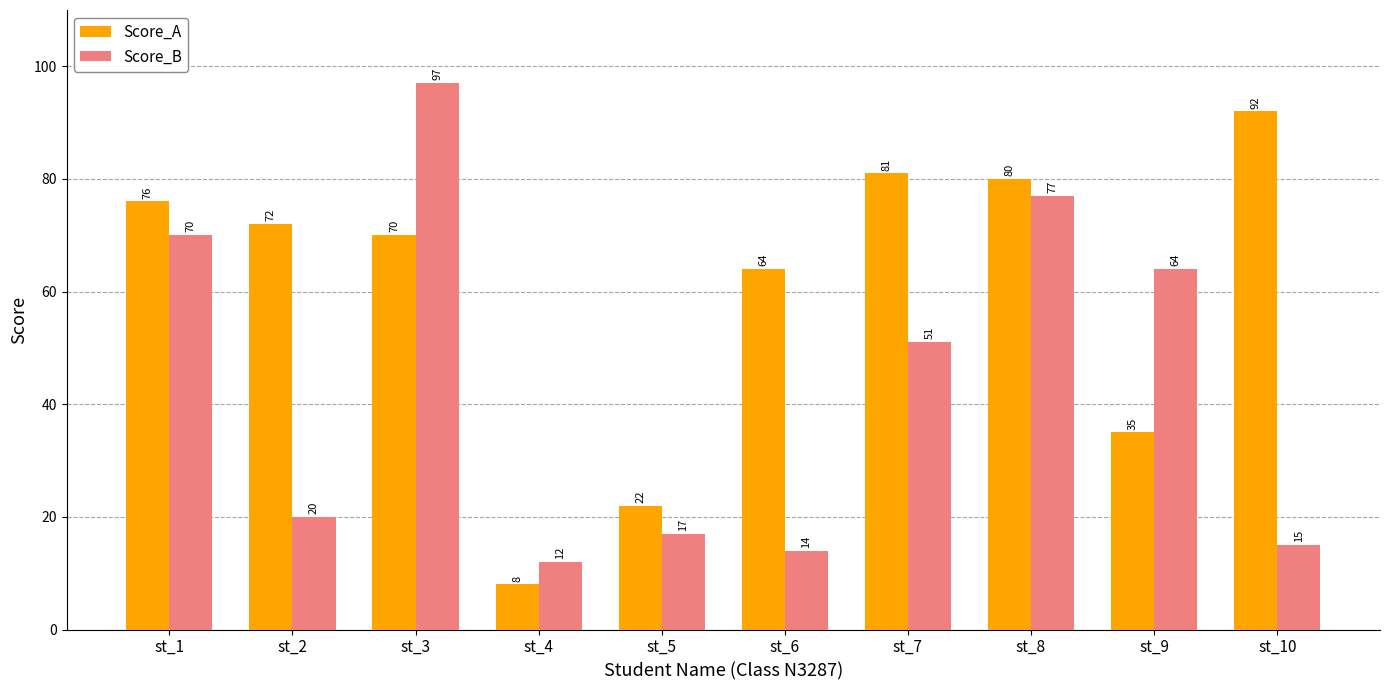

Reading right to left, what are all the values shown in this chart?

Score_A: st_10=92	st_9=35	st_8=80	st_7=81	st_6=64	st_5=22	st_4=8	st_3=70	st_2=72	st_1=76
Score_B: st_10=15	st_9=64	st_8=77	st_7=51	st_6=14	st_5=17	st_4=12	st_3=97	st_2=20	st_1=70